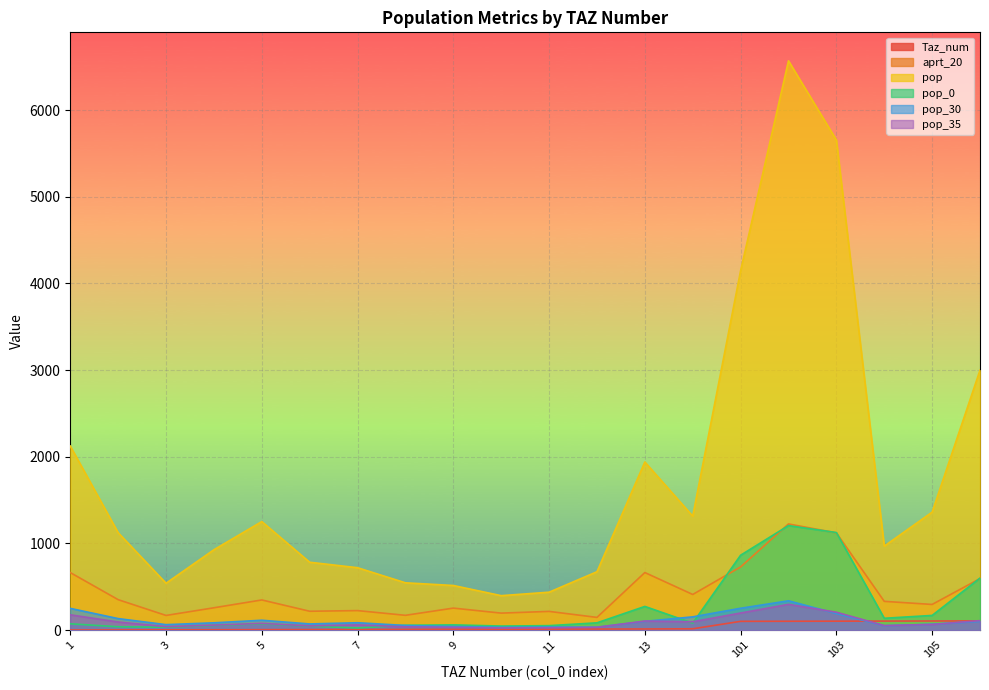

What is the lowest value of the pop_30 series?

32.3